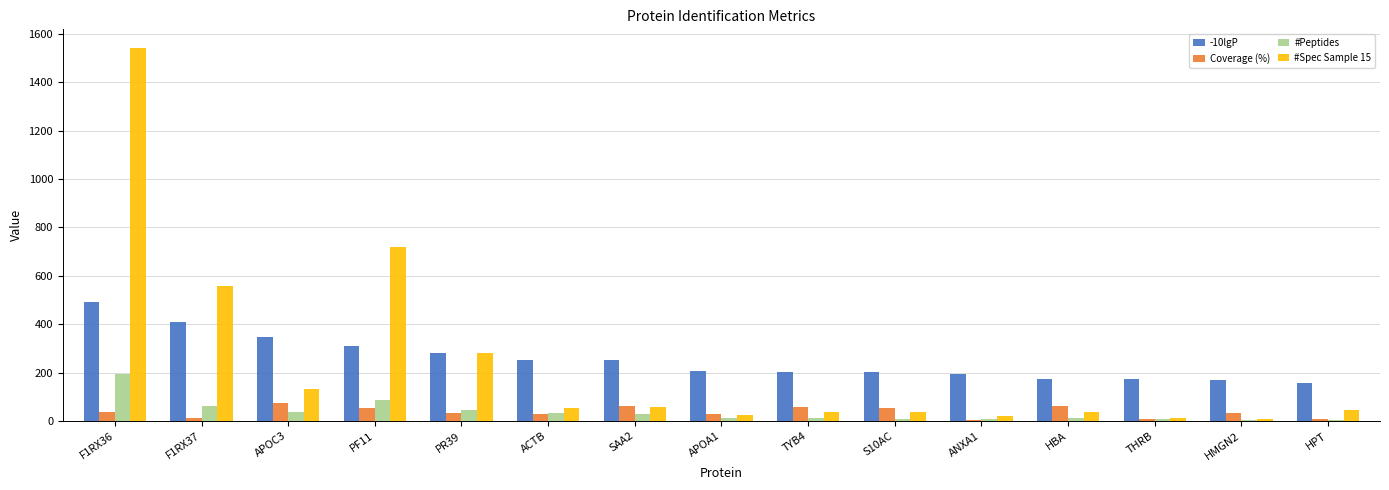

At which category is the sum across all series the highest?

F1RX36